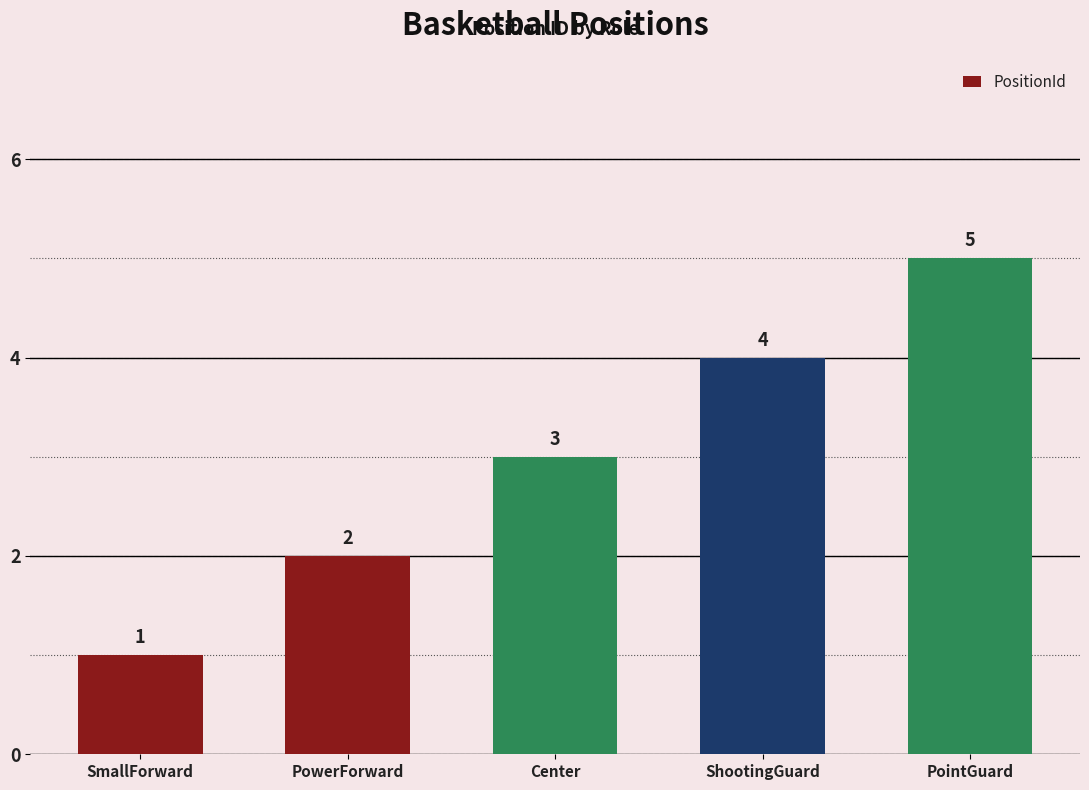

How many distinct data groups are displayed?

1